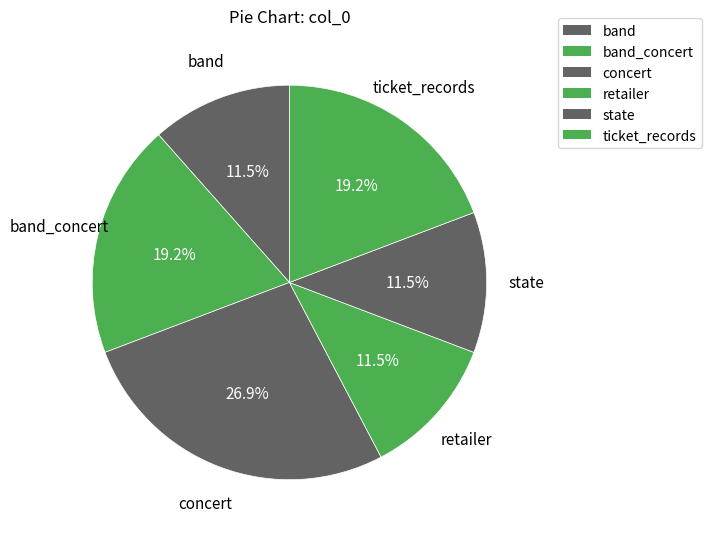

How many slices are in this pie chart?

6